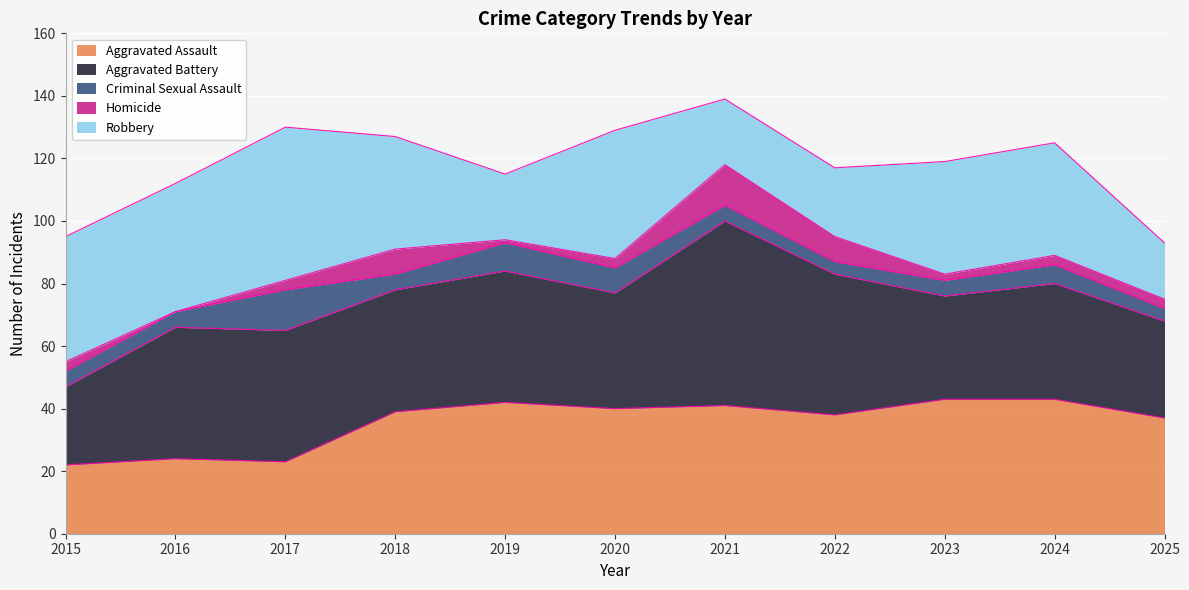

At which label does Homicide first exceed 3?

2018